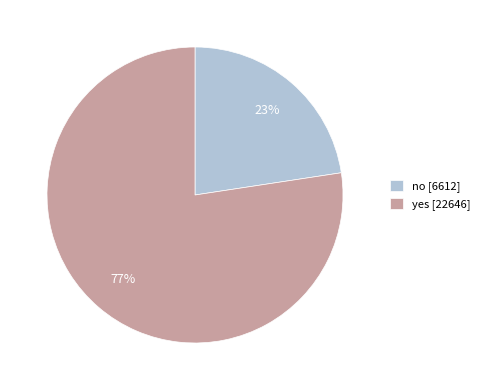

Between no and yes, which is larger?

yes